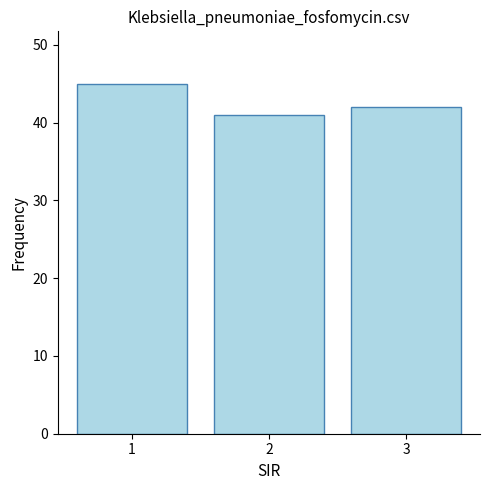

Is it true that the value at 2 is 41?

True